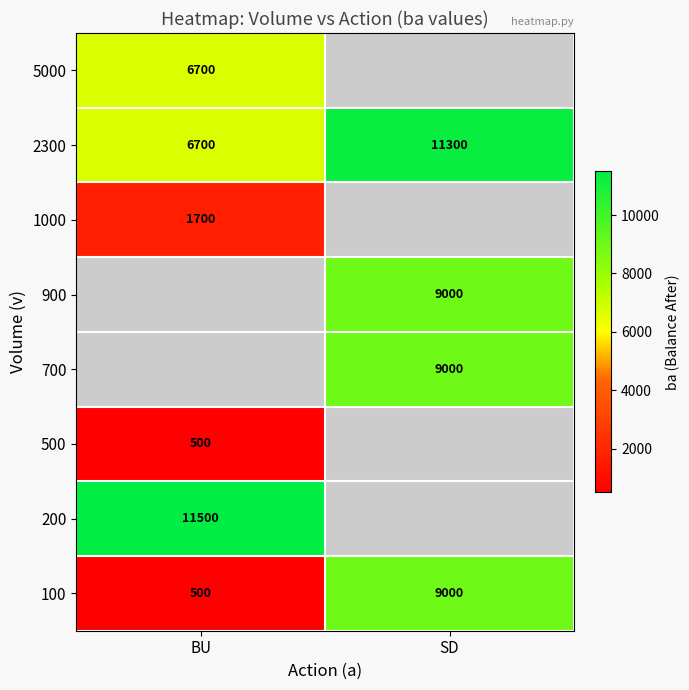

True or false: 100 has a value of 500 at BU.

True